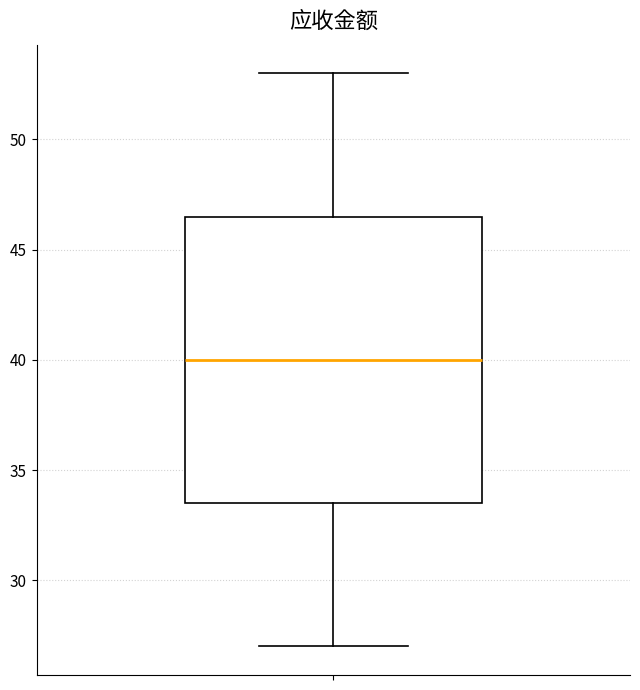

Where does the upper whisker of the box end on the y-axis? The values are not printed on the chart, so give them approximately, as read against the axis.

53.0